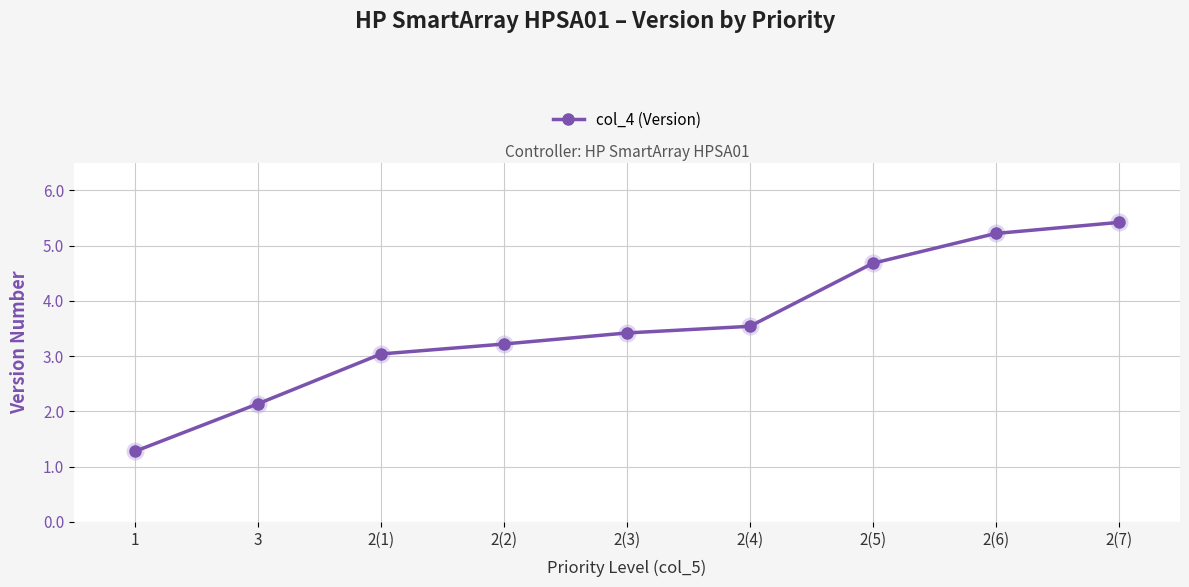

Where is the data nearest to the value 3?

2(1)